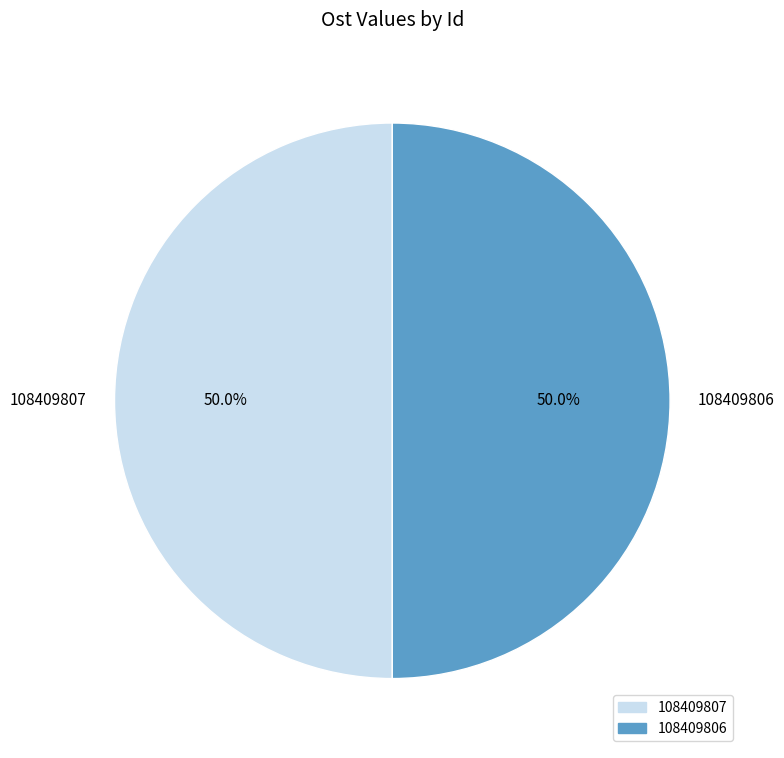

To the nearest percent, what is the average slice percentage?

50%